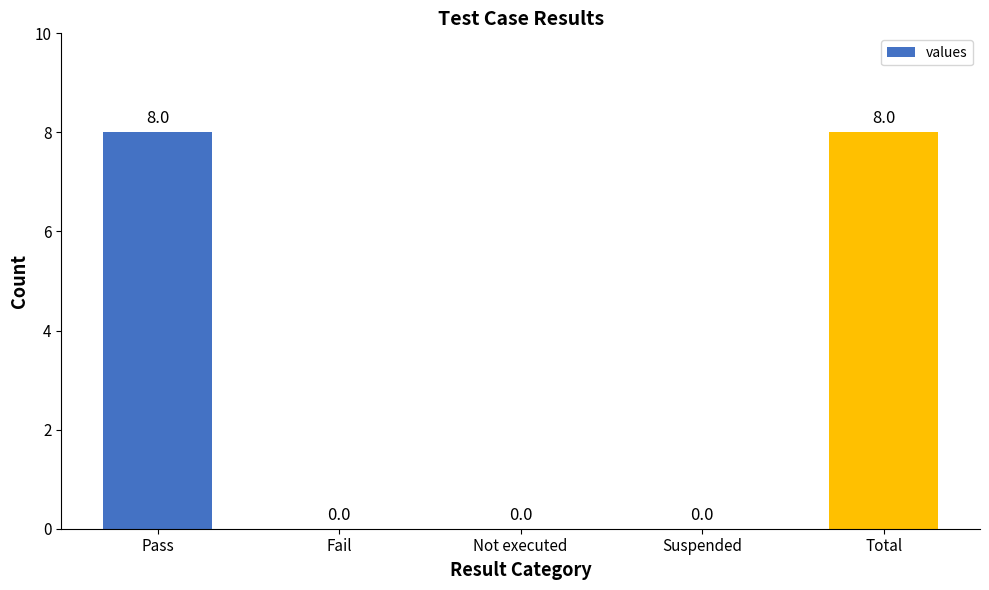

Between Not executed and Total, which is larger?

Total